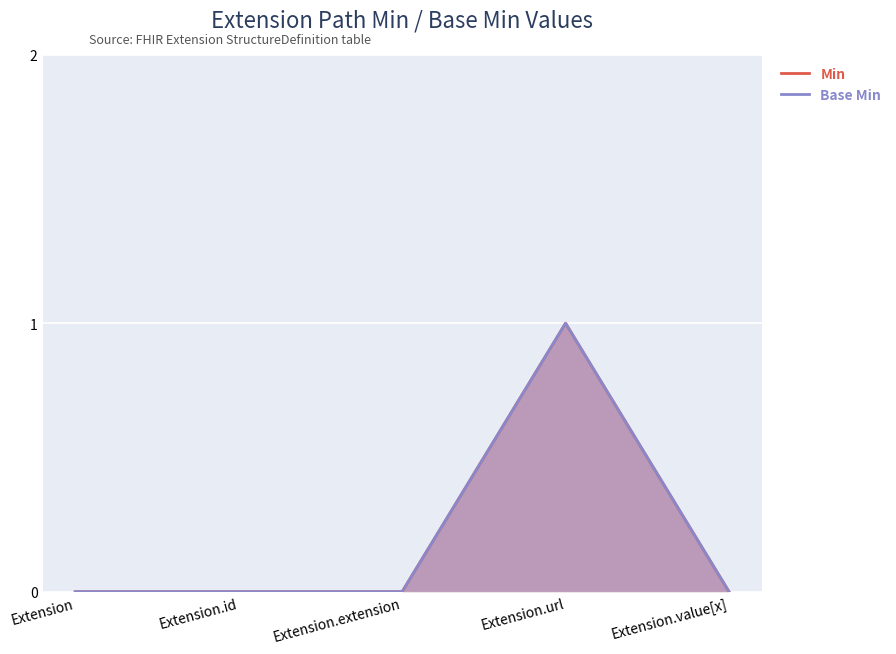

True or false: Base Min and Min intersect in this chart.

False